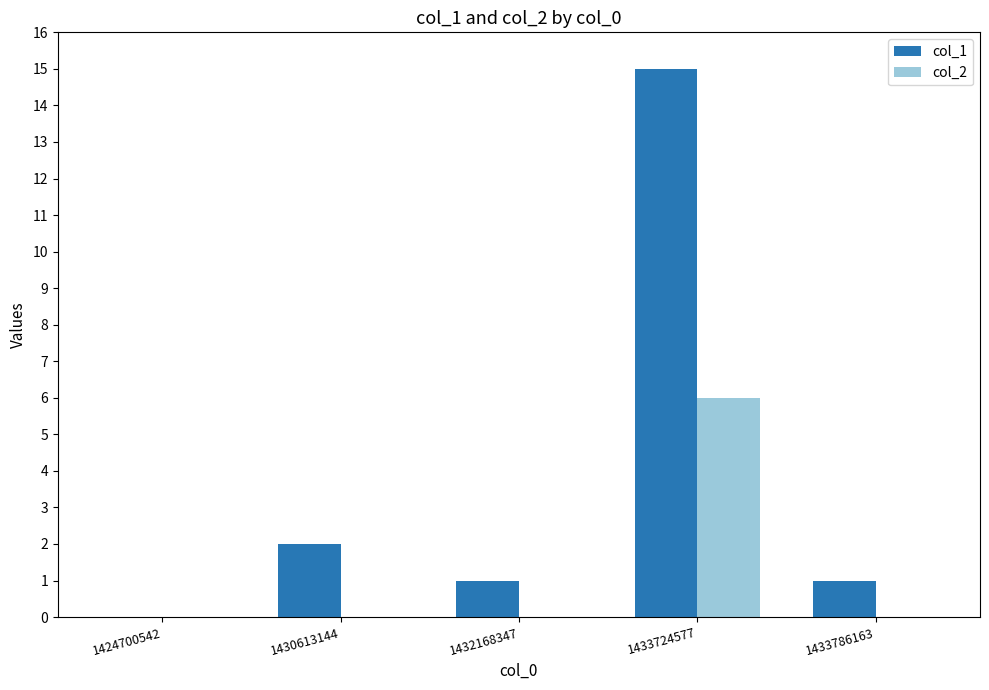

What are all the series names shown in the legend?

col_1, col_2